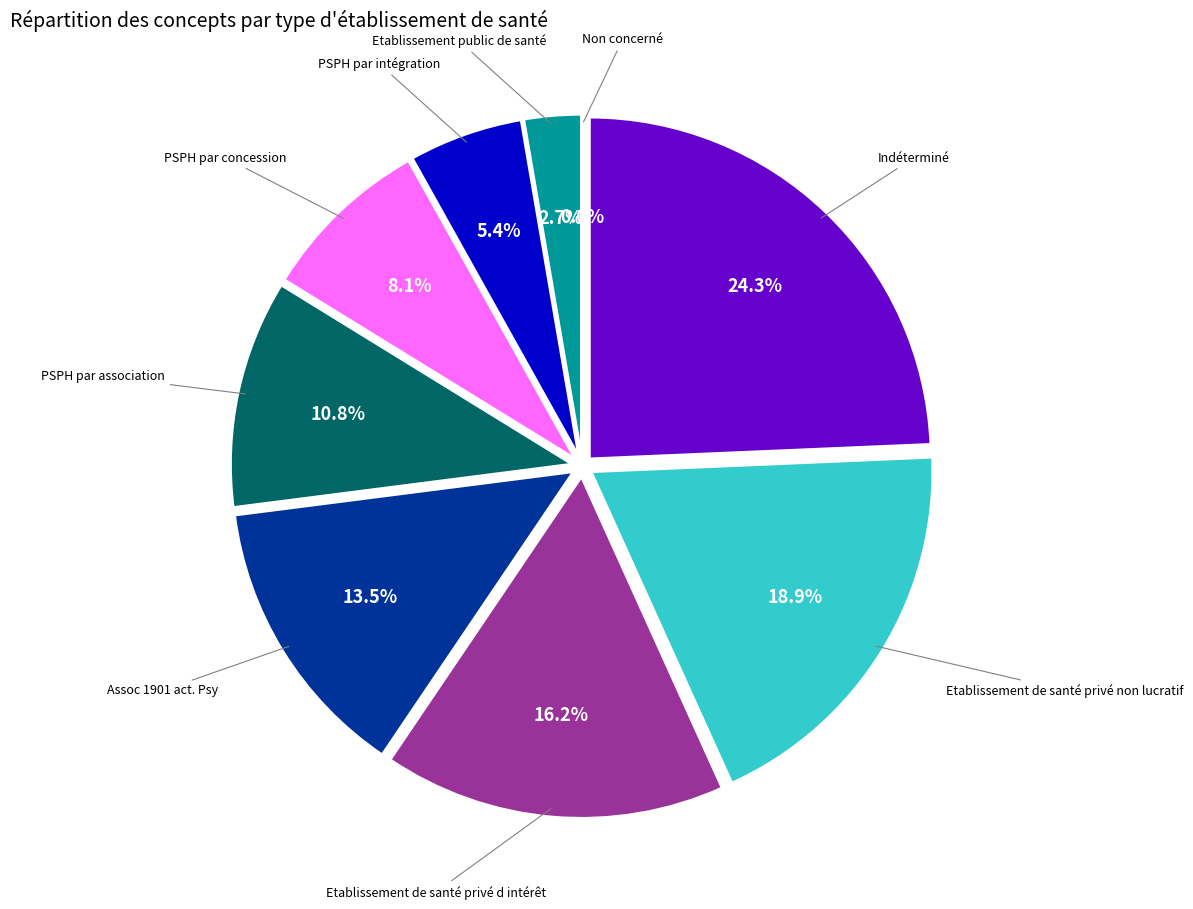

To the nearest percent, what portion does Assoc 1901 act. Psy represent?

14%